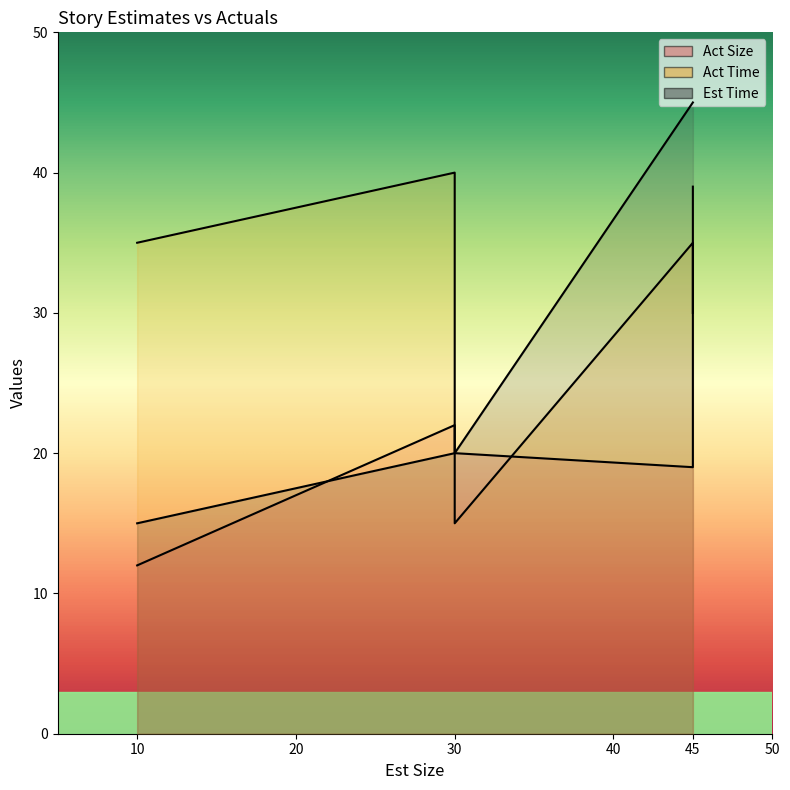

How many intersections are there between Est Time and Act Time?

1